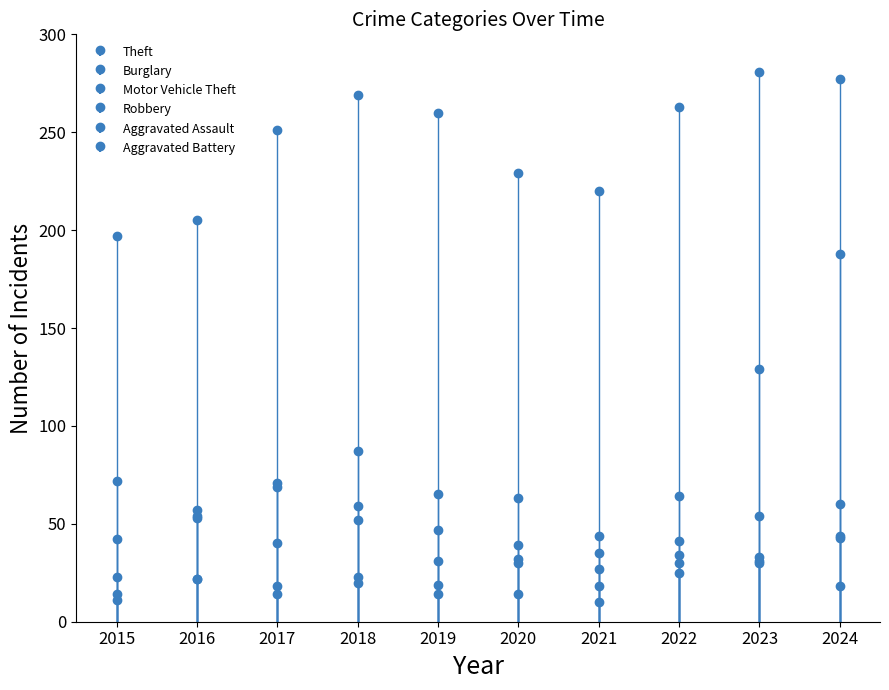

Reading left to right, list all the values displayed in this chart.

Theft: 197	205	251	269	260	229	220	263	281	277
Burglary: 72	53	69	87	65	63	44	34	54	44
Motor Vehicle Theft: 42	57	71	59	47	39	35	64	129	188
Robbery: 23	54	40	52	31	30	27	41	30	60
Aggravated Assault: 11	22	18	23	19	32	18	25	33	43
Aggravated Battery: 14	22	14	20	14	14	10	30	31	18